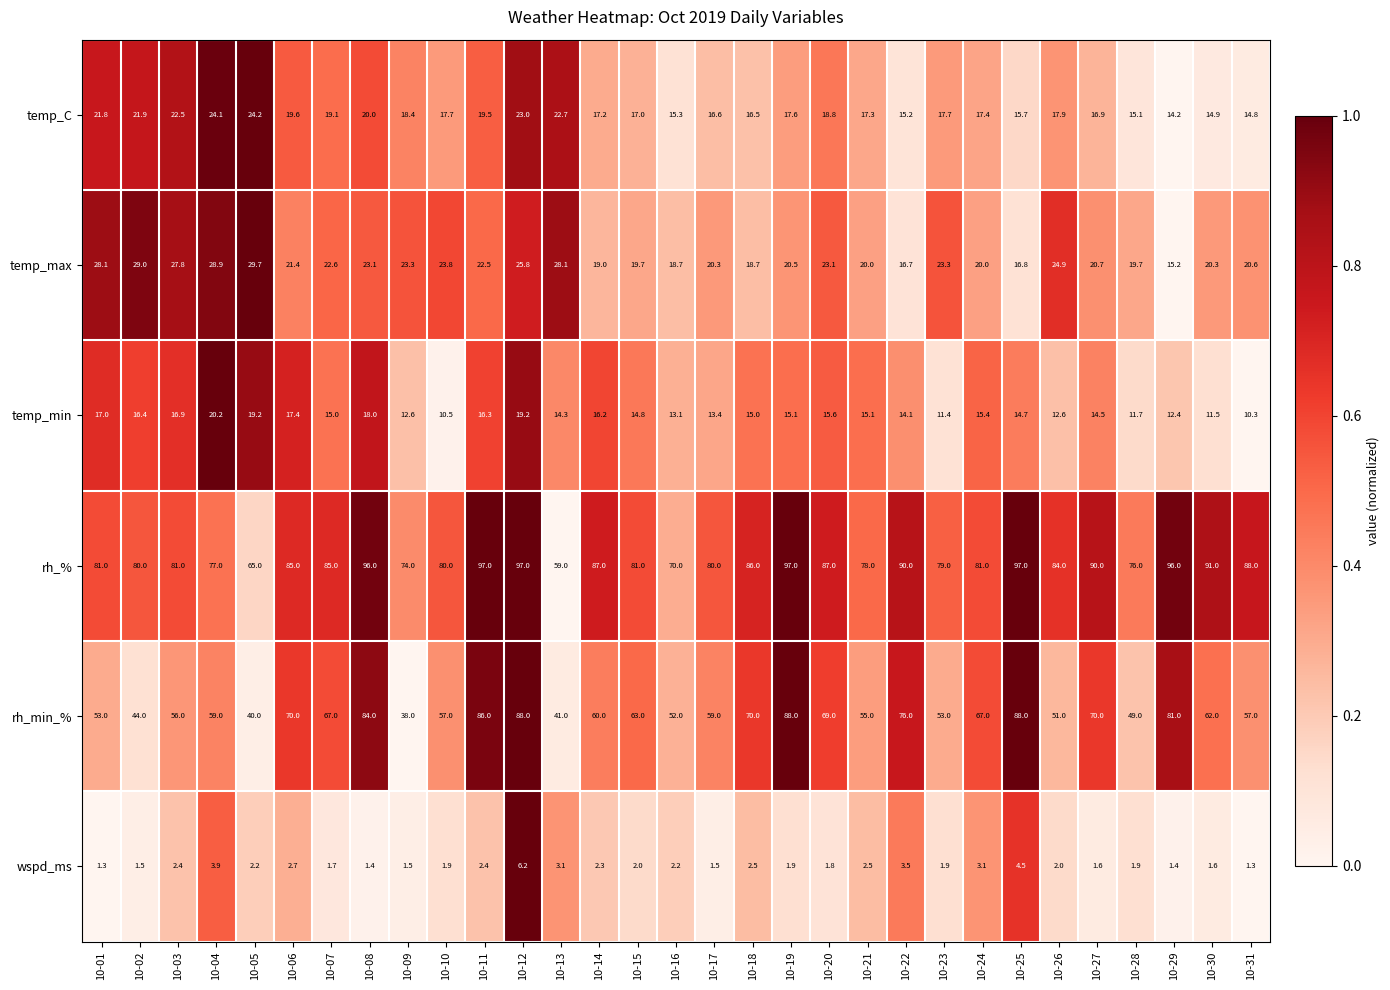

What is the sum of all temp_max values?

692.3